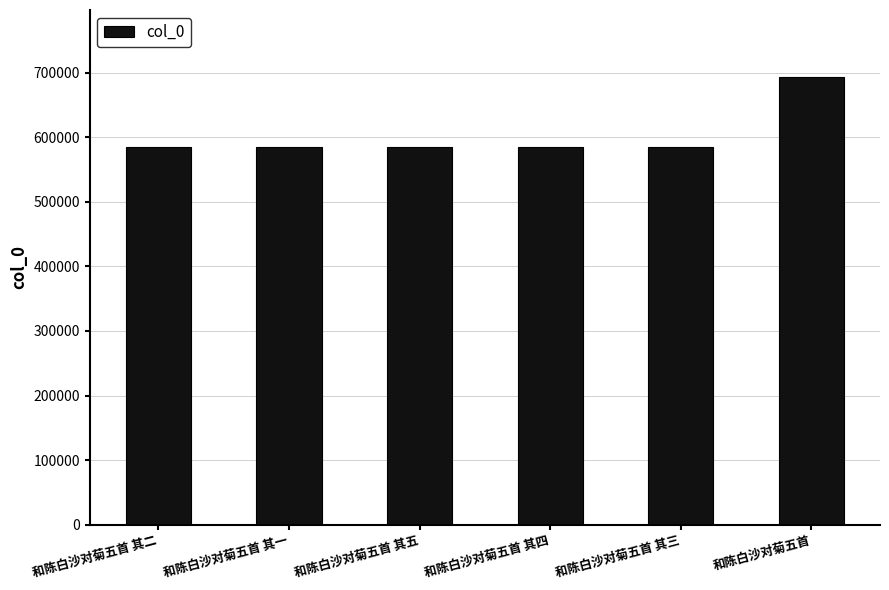

How many series are shown in this chart?

1